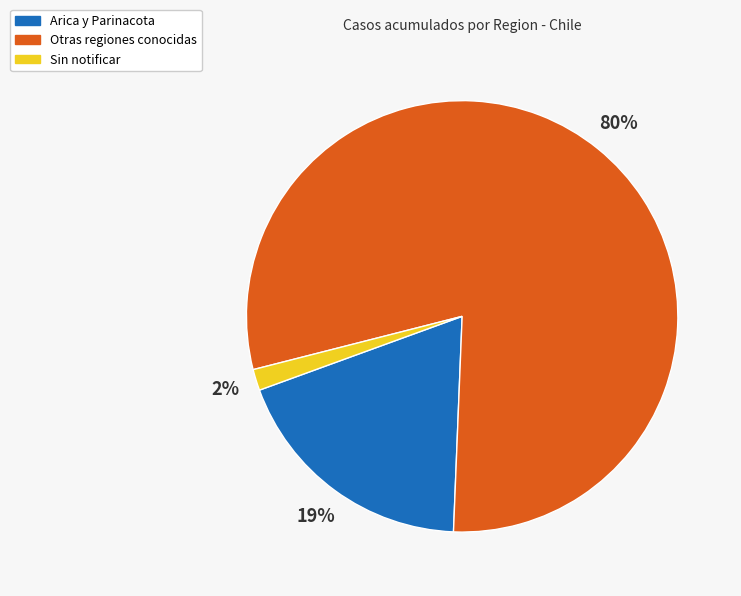

Is there a majority slice in this chart?

Yes